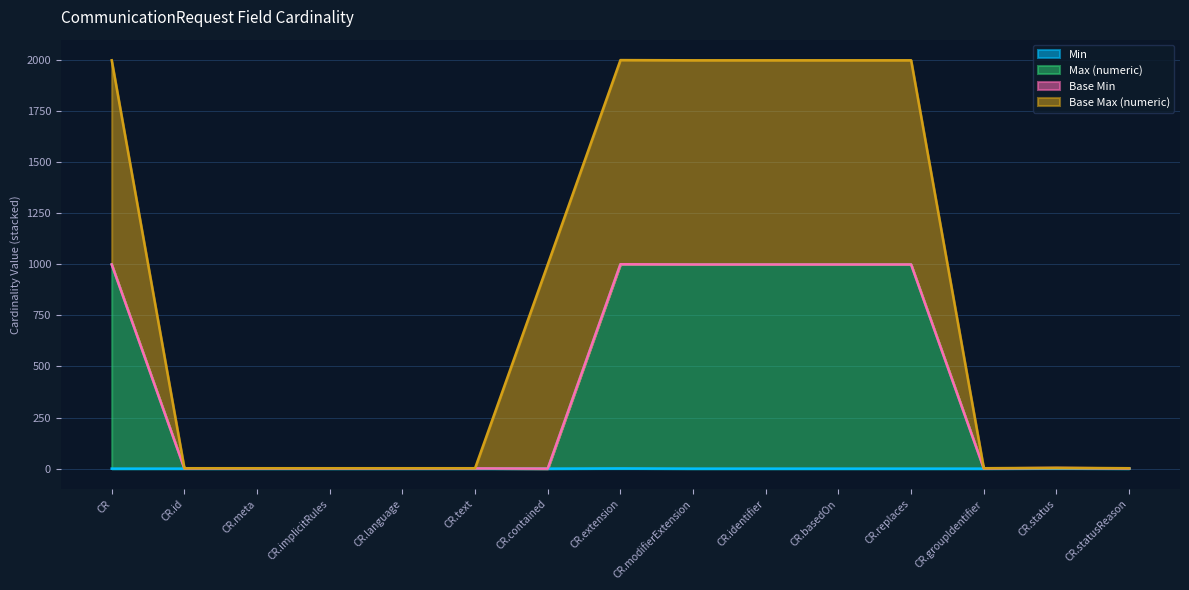

Does the chart have visible grid lines?

Yes